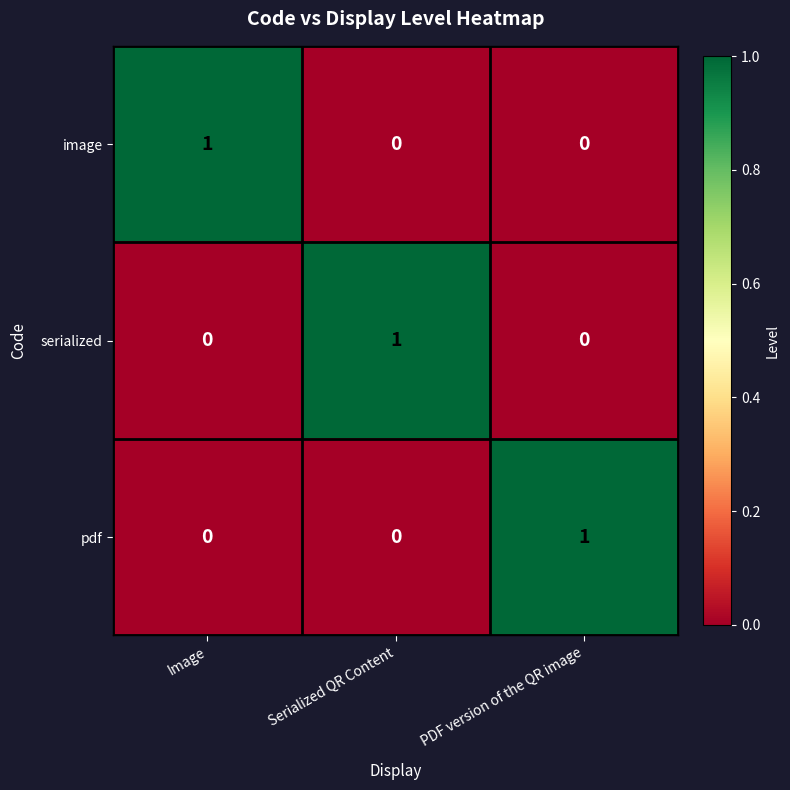

Reading left to right, extract all data points from this chart.

image: 1	0	0
serialized: 0	1	0
pdf: 0	0	1